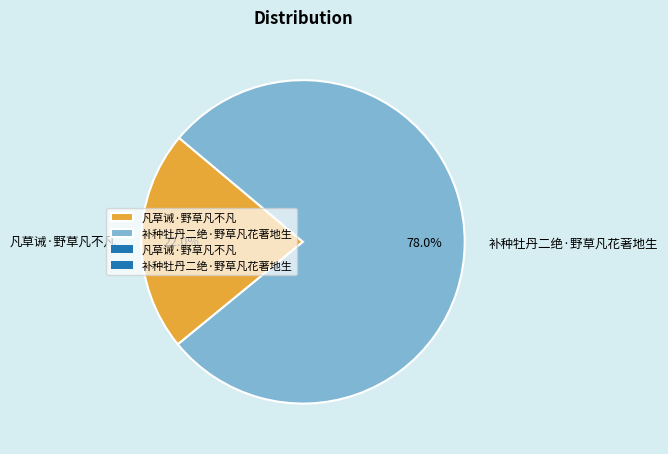

To the nearest percent, what is the difference between the 补种牡丹二绝·野草凡花著地生 and 凡草诫·野草凡不凡 slice percentages?

56%